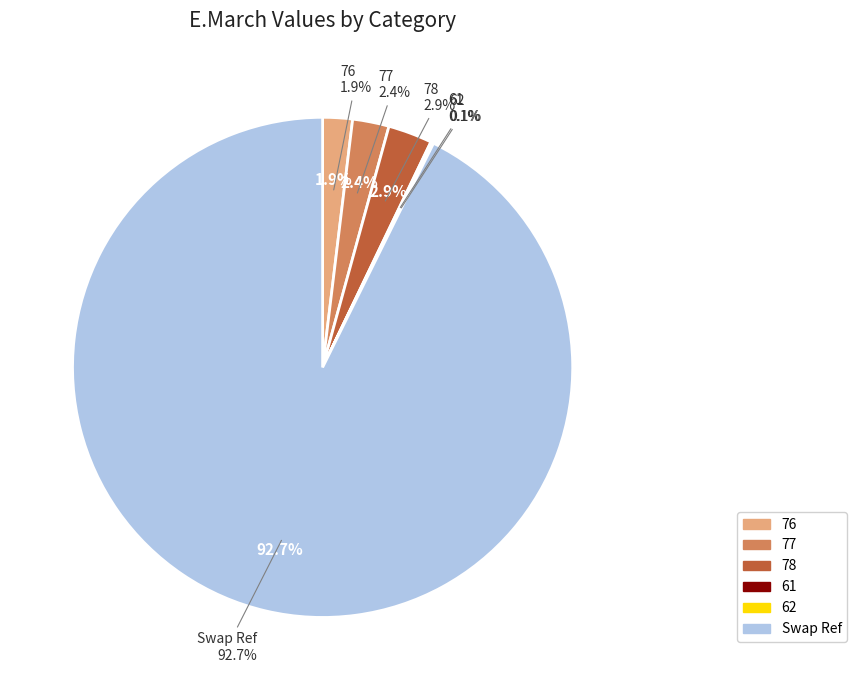

Count the number of slices in the pie.

6